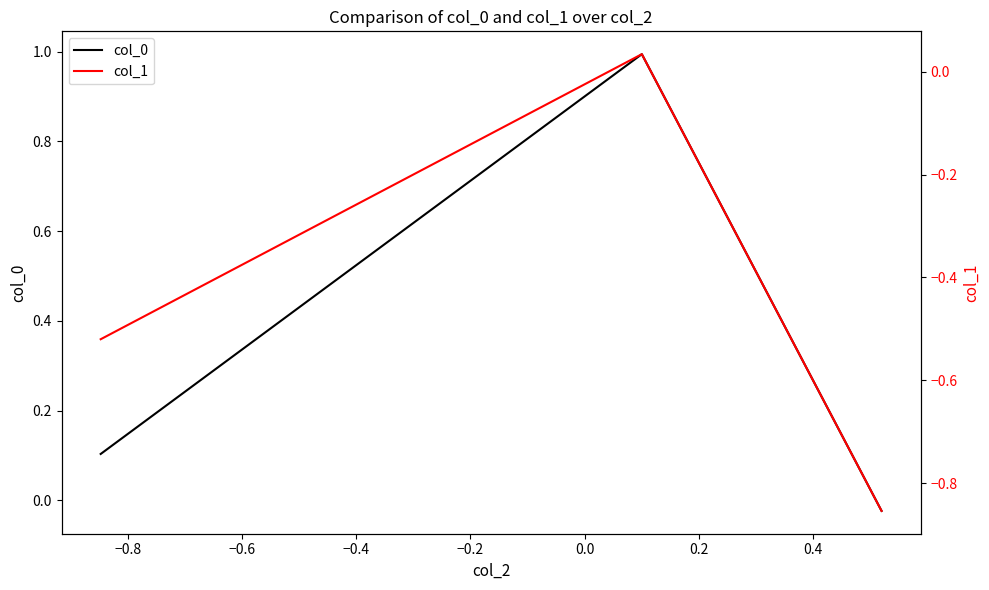

At −0.8, list the series in order from smallest to largest.

col_1, col_0